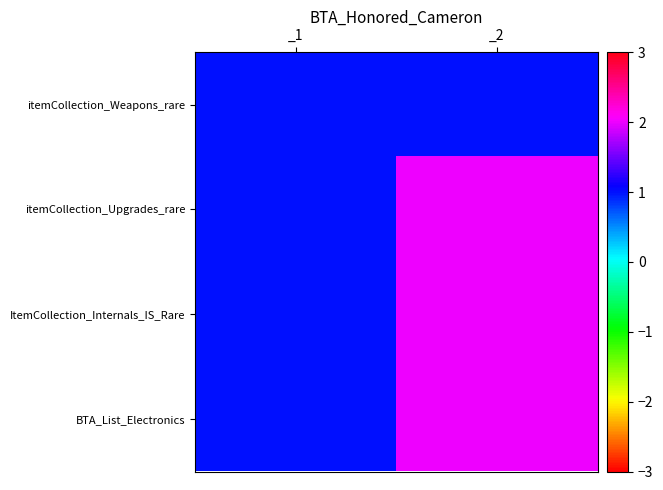

What is the minimum value shown in the chart?

1